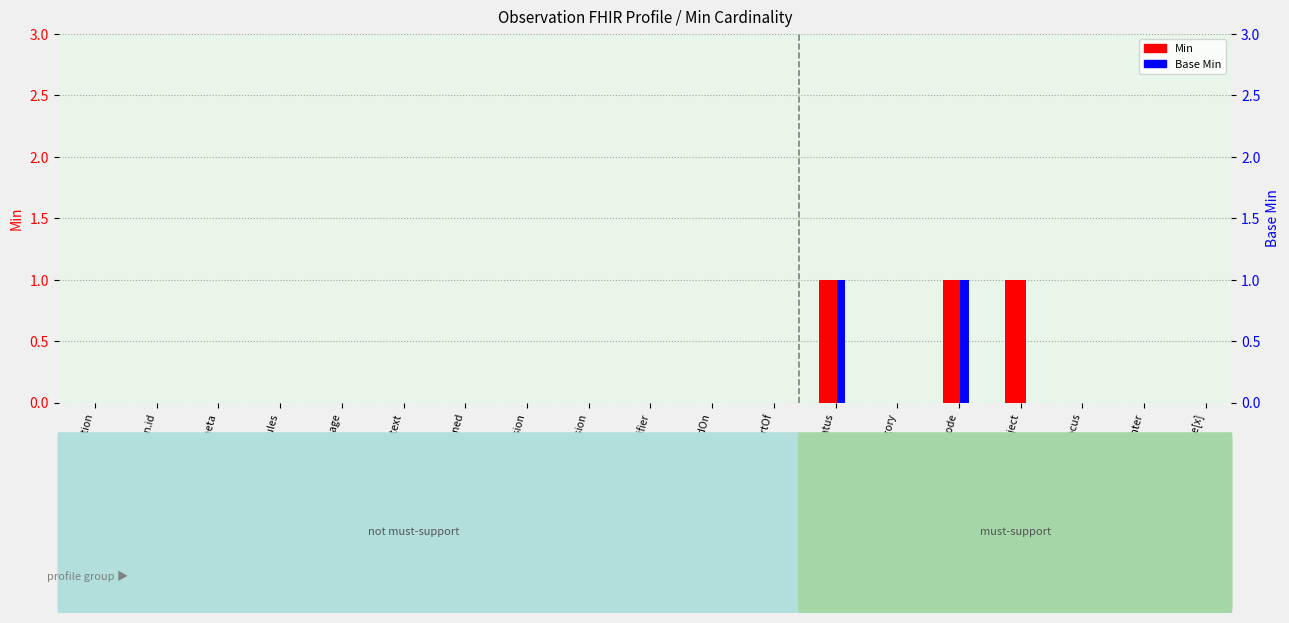

Reading left to right, list all the values displayed in this chart.

Min: 0	0	0	0	0	0	0	0	0	0	0	0	1	0	1	1	0	0	0
Base Min: 0	0	0	0	0	0	0	0	0	0	0	0	1	0	1	0	0	0	0